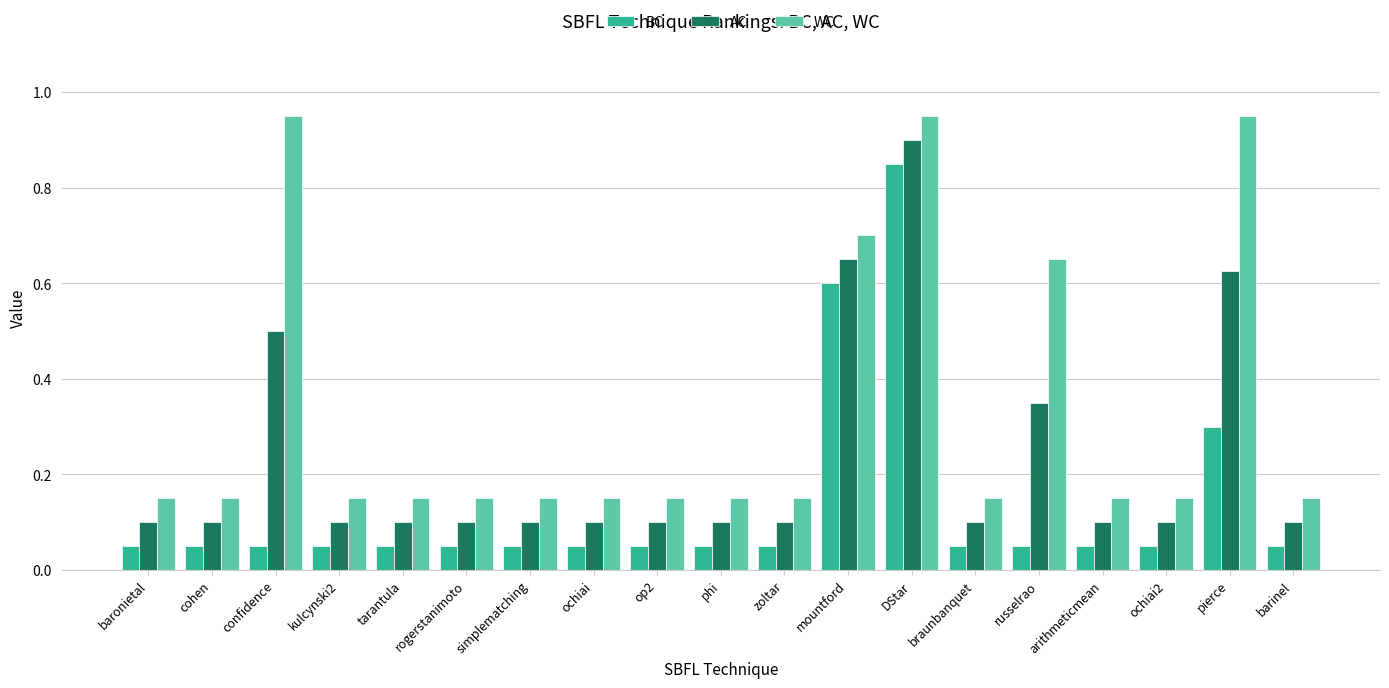

What is the sum of all AC values?

4.4